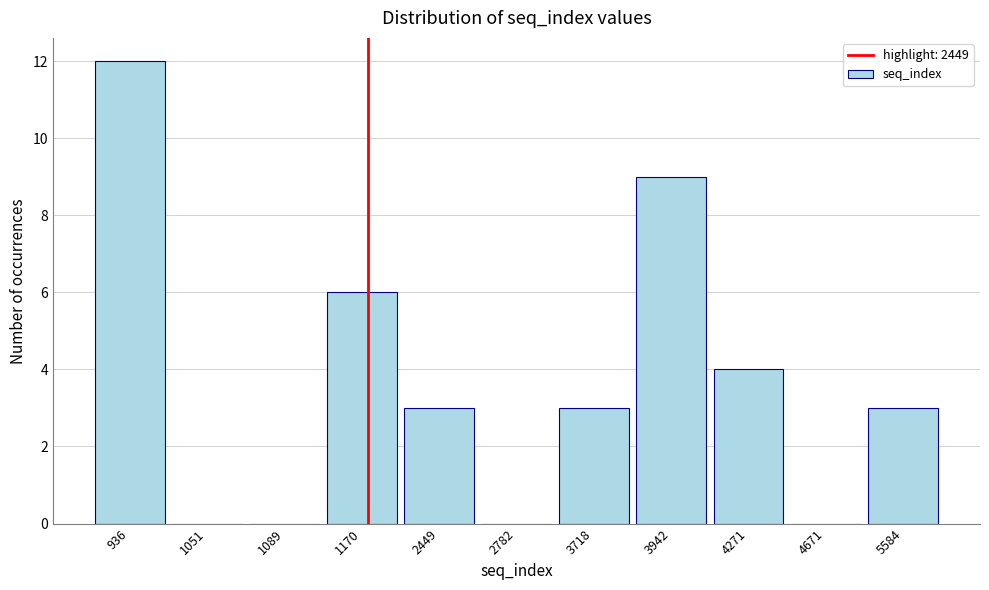

Reading right to left, transcribe all the data shown in this chart.

5584=3	4671=0	4271=4	3942=9	3718=3	2782=0	2449=3	1170=6	1089=0	1051=0	936=12